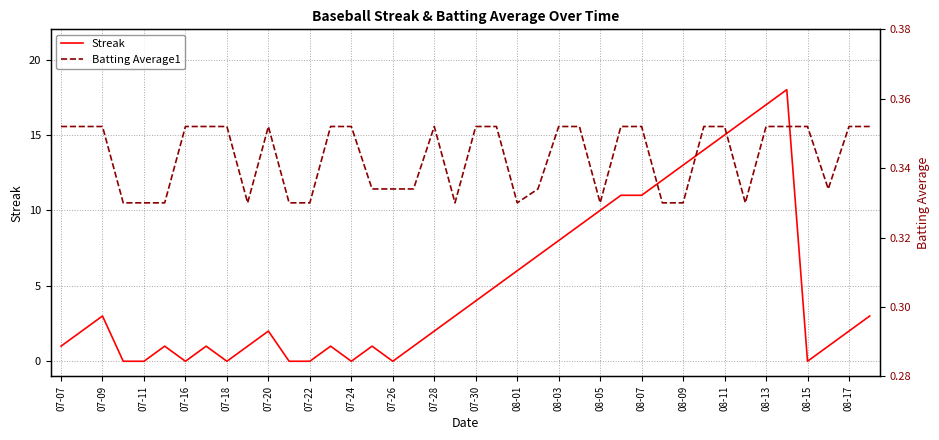

Which series has the largest range (max minus min)?

Streak